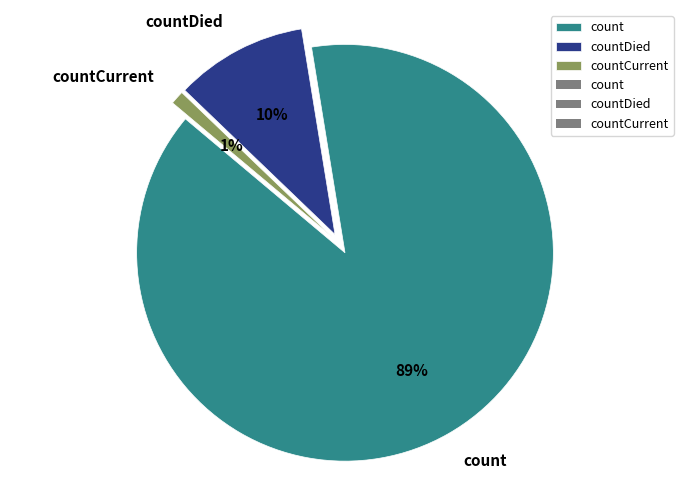

What is the largest slice in the pie chart?

count